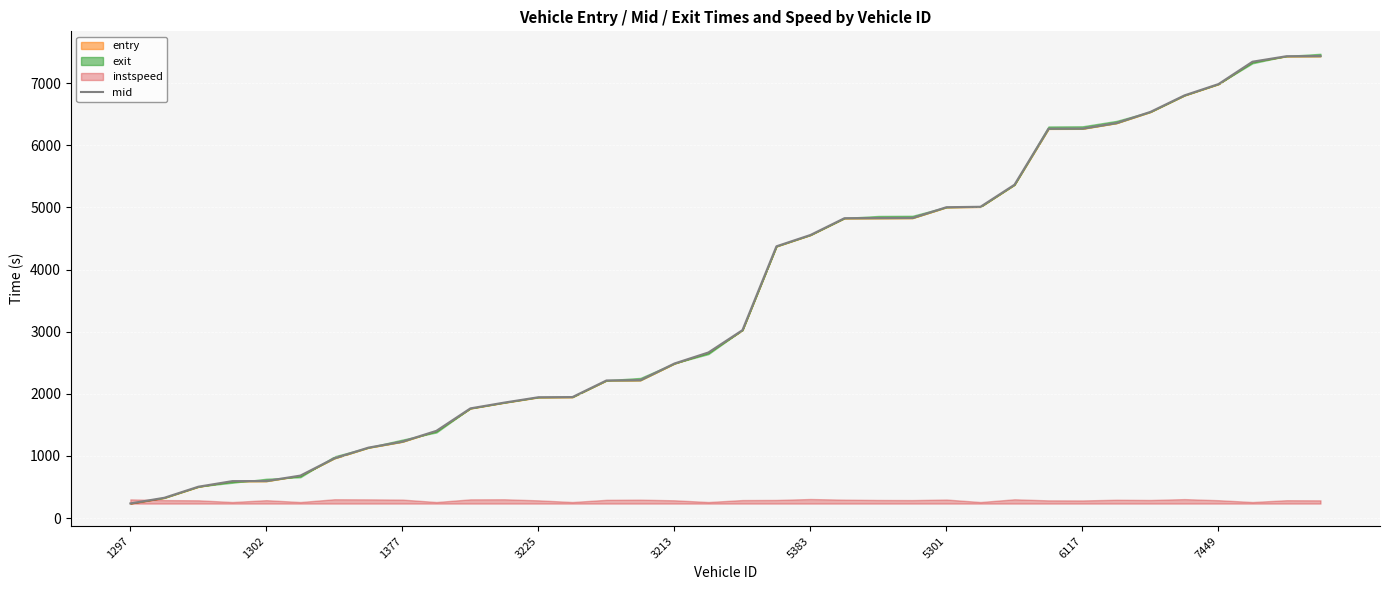

What is the average value?

3557.3